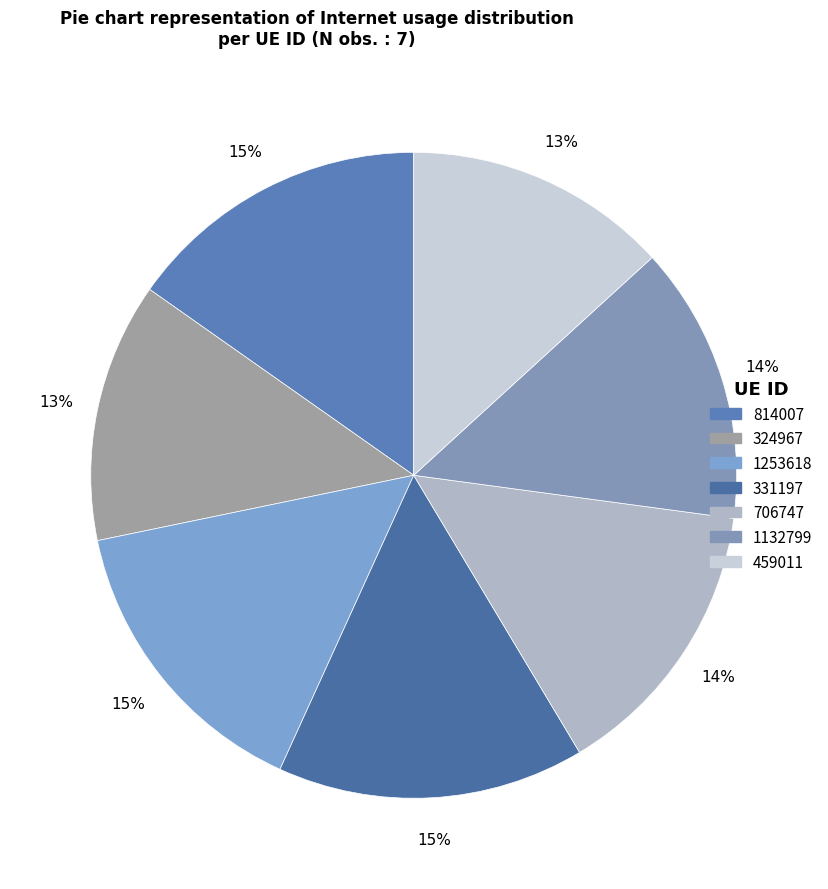

Count the number of slices in the pie.

7